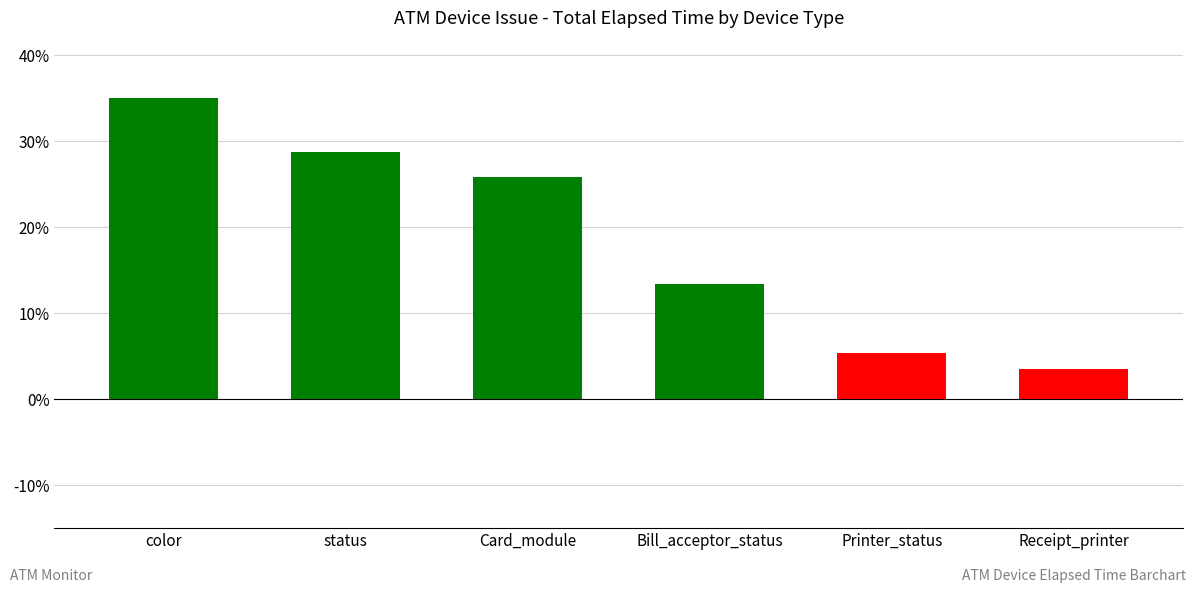

Between Bill_acceptor_status and Card_module, which is larger?

Card_module